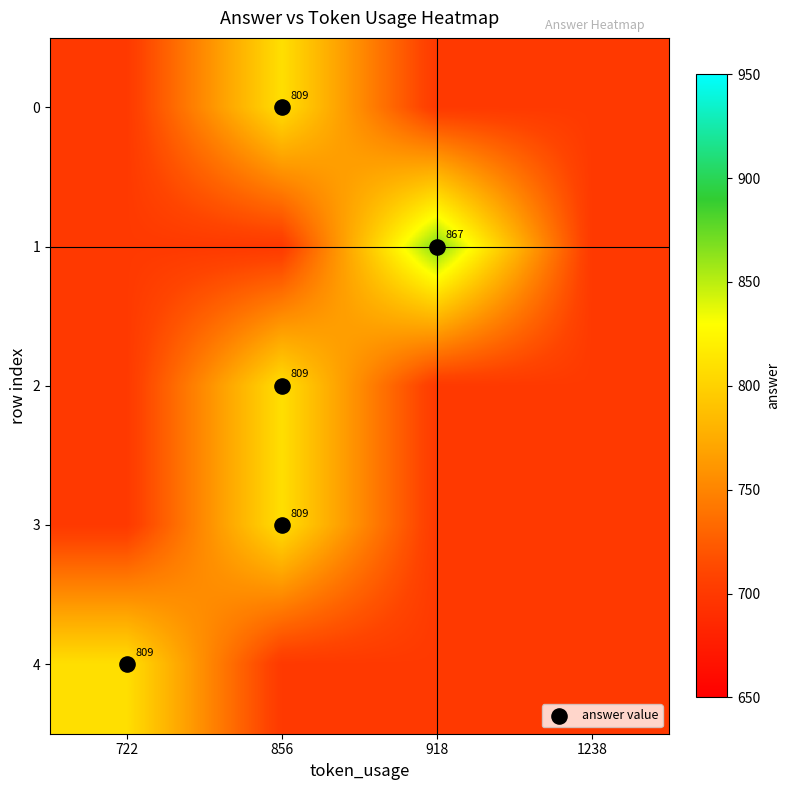

What is the difference between the highest and lowest values at 856?

109